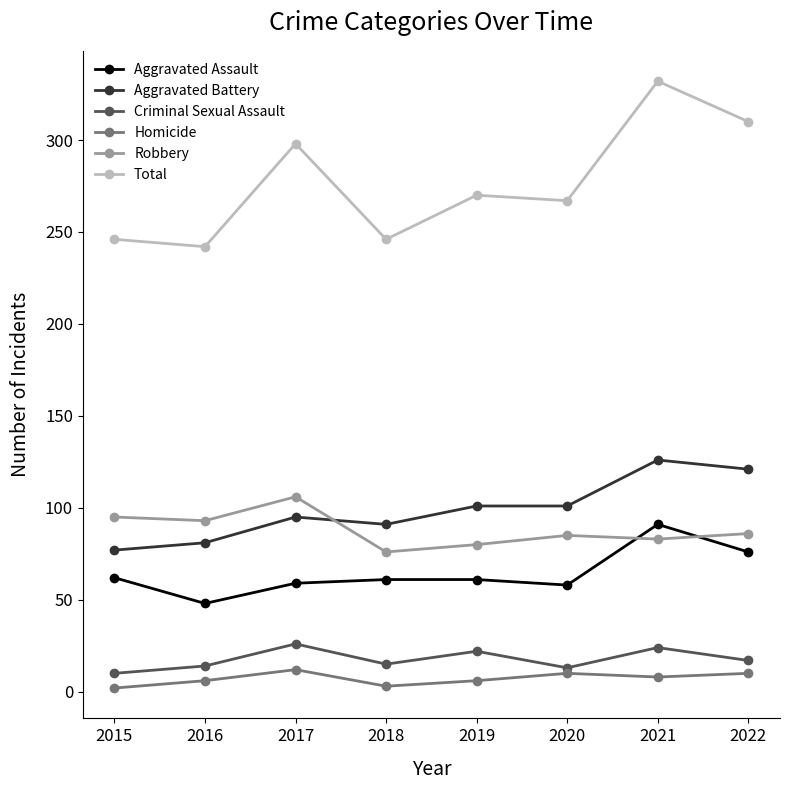

Is the value of Homicide at 2019 greater than the value of Robbery at 2019?

No